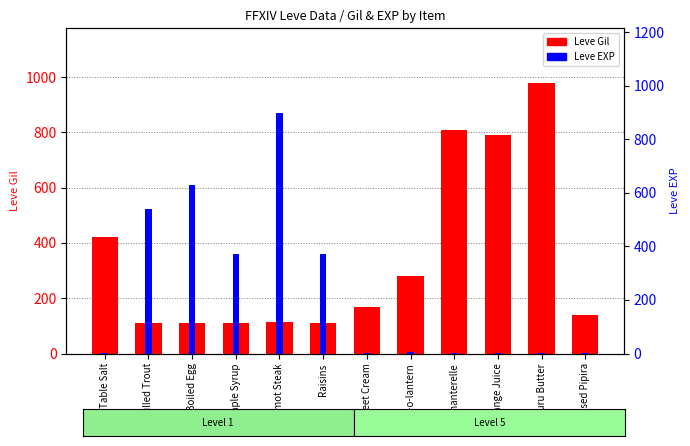

What is the total value across all series at Grilled Trout?

652